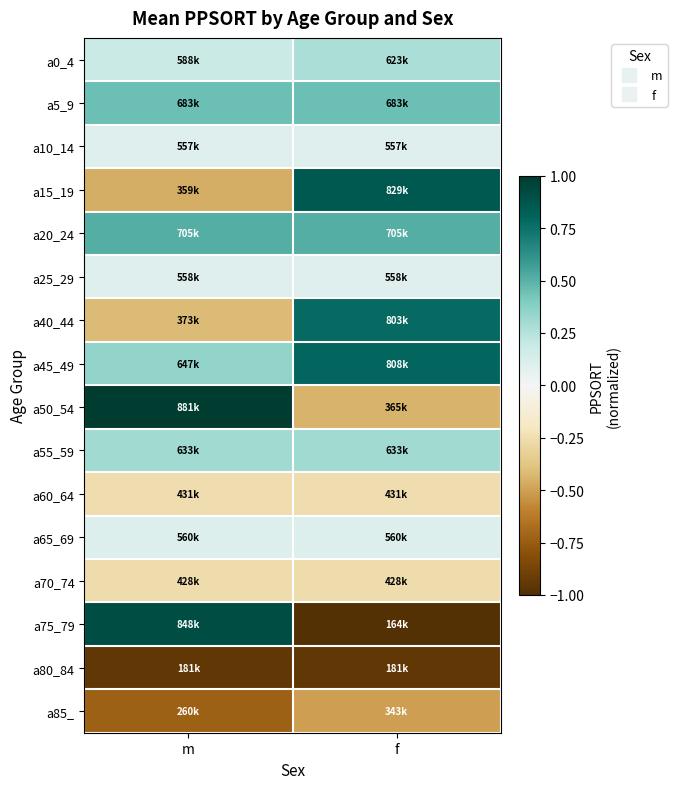

Rank the series by their maximum value, from lowest to highest.

a80_84, a85_, a70_74, a60_64, a10_14, a25_29, a65_69, a0_4, a55_59, a5_9, a20_24, a40_44, a45_49, a15_19, a75_79, a50_54